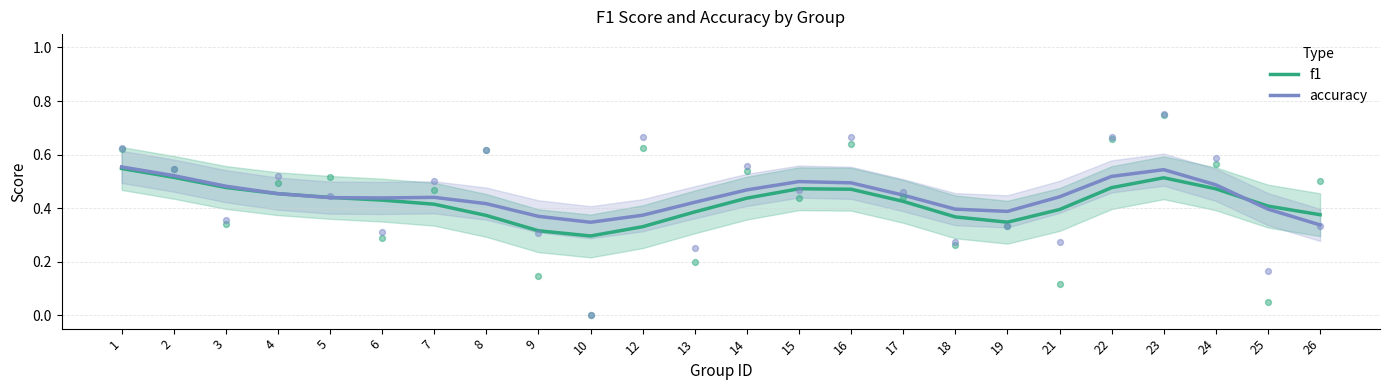

Which series reaches the minimum Y coordinate?

f1